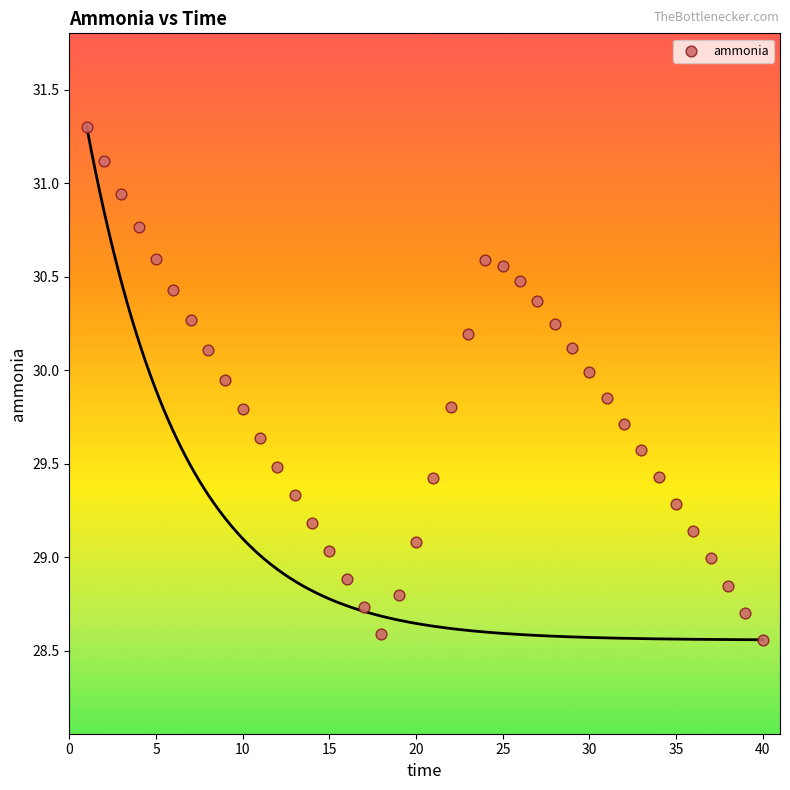

What is the range of X values (max minus min)?

39.0